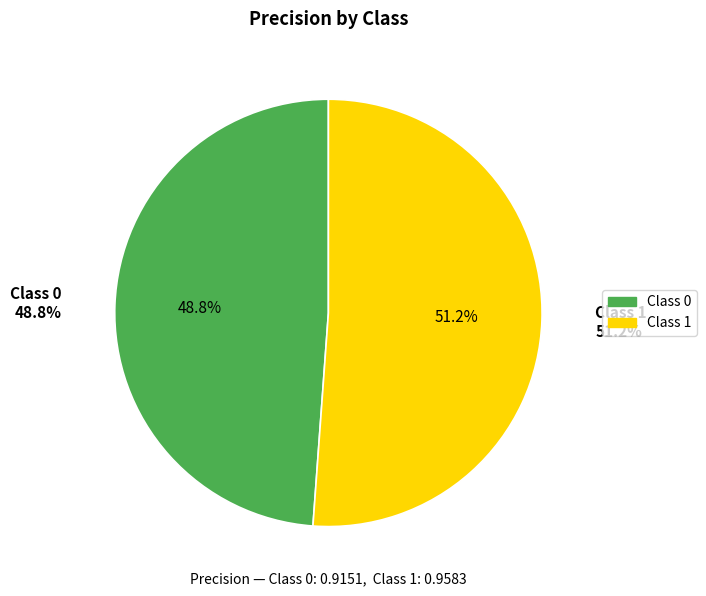

To the nearest percent, what is the average slice percentage?

50%